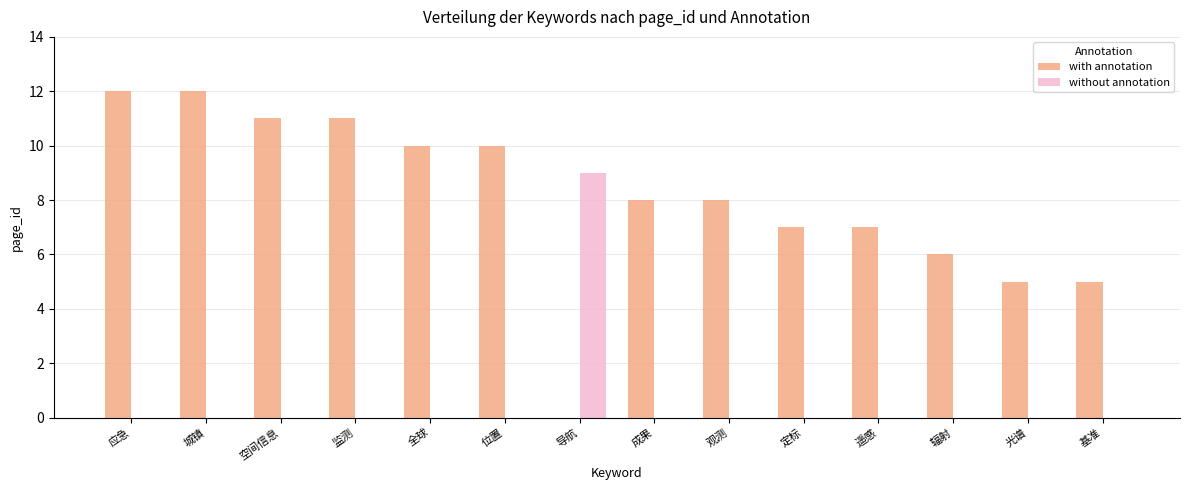

Reading left to right, what are all the values shown in this chart?

with annotation: 应急=12	城镇=12	空间信息=11	监测=11	全球=10	位置=10	导航=0	成果=8	观测=8	定标=7	遥感=7	辐射=6	光谱=5	基准=5
without annotation: 应急=0	城镇=0	空间信息=0	监测=0	全球=0	位置=0	导航=9	成果=0	观测=0	定标=0	遥感=0	辐射=0	光谱=0	基准=0